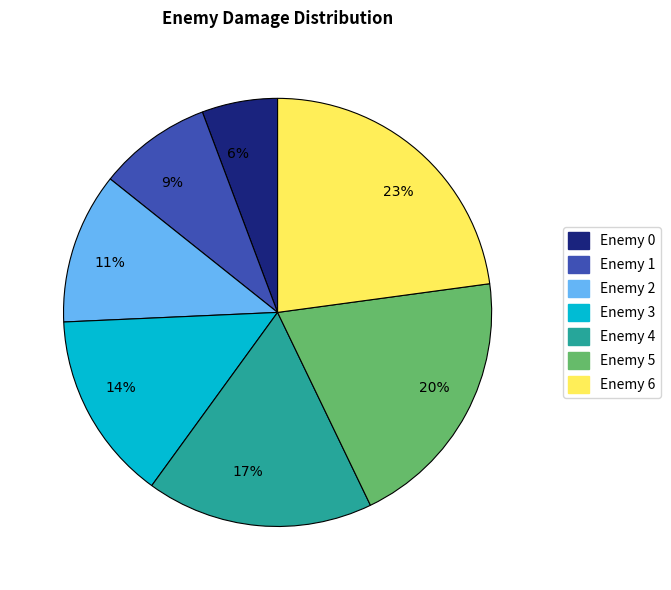

What is the ratio of the value at 6% to the value at 9%?

0.7